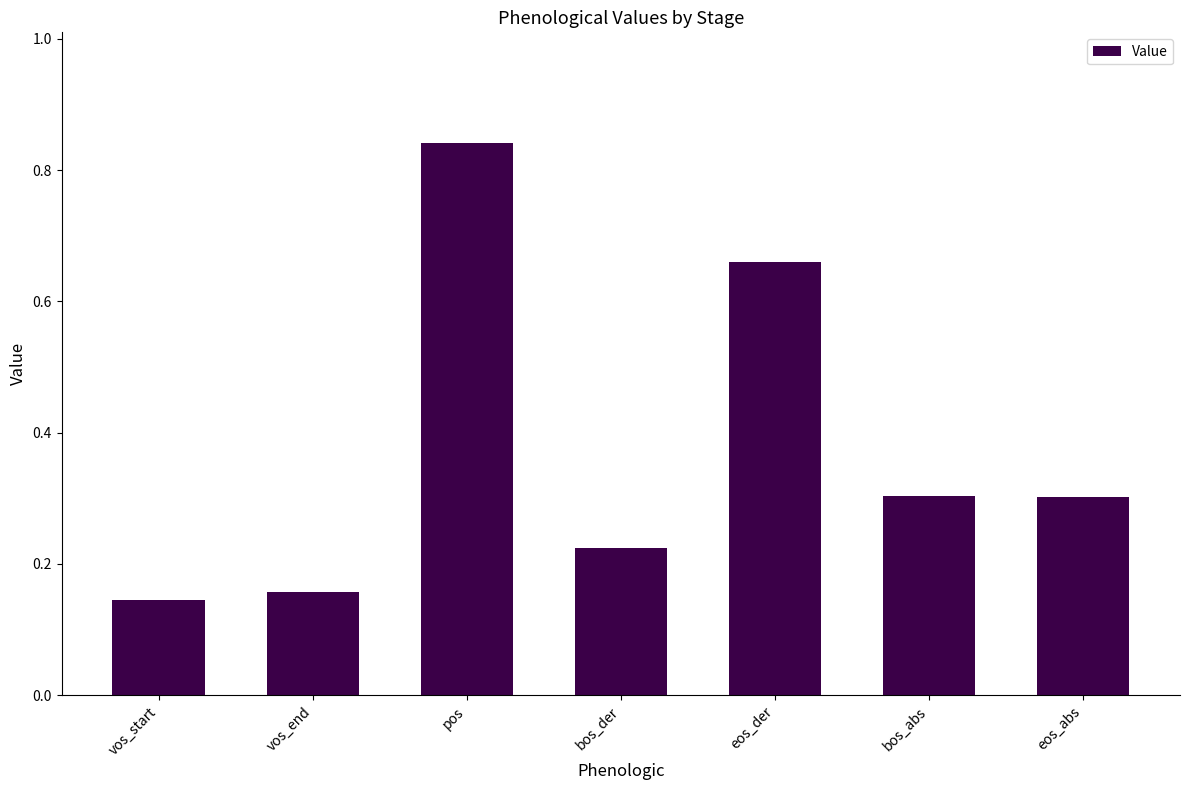

What is the average value?

0.4